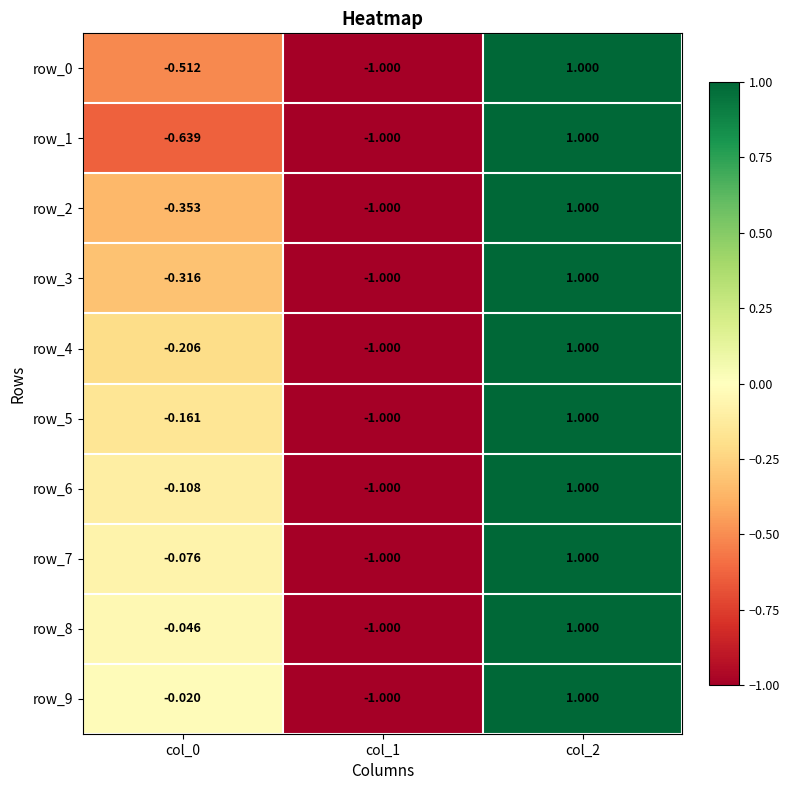

The value of row_7 at col_1 is -1.0. True or false?

True